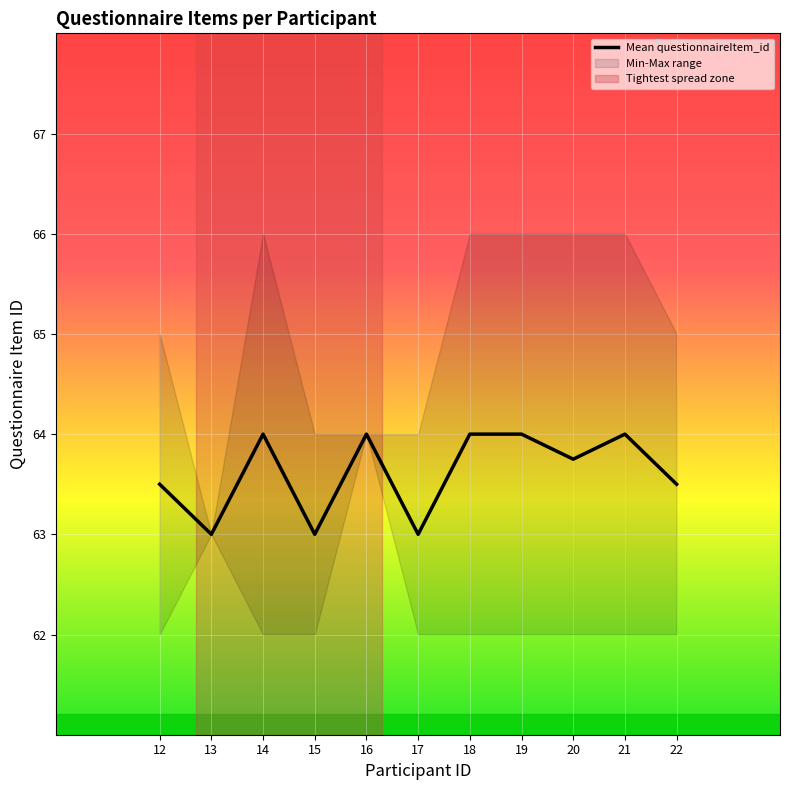

True or false: the data has more than 1 interior local peaks.

True